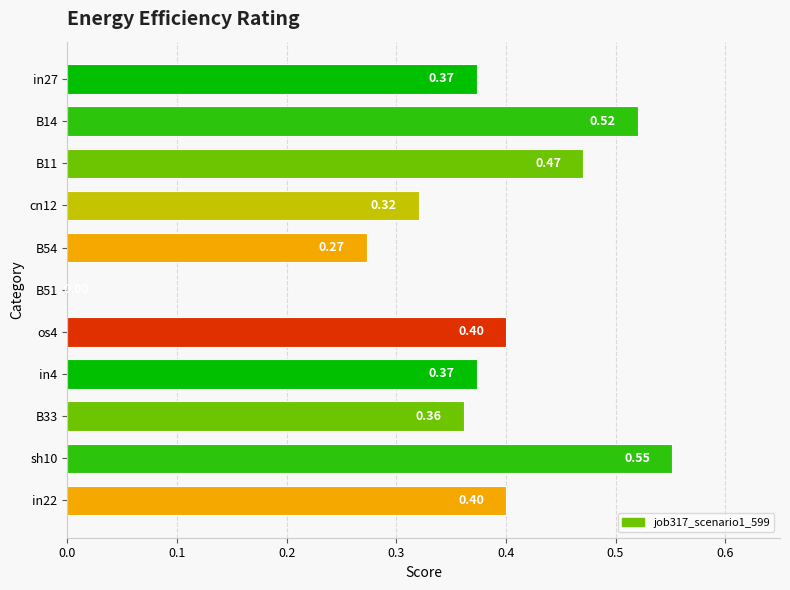

Which category has the highest value across all series?

sh10